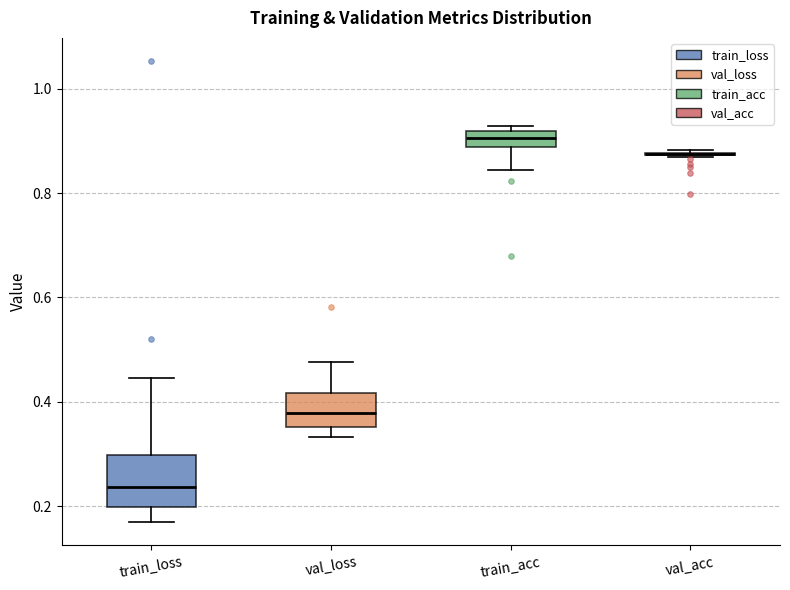

Reading left to right, transcribe this box plot: for each box, give where its median line is, the range the box spans, and where its two whiskers end, as read against the y-axis. The values are not printed on the chart, so give them approximately, as read against the axis.

train_loss: median 0.24, box 0.20 to 0.30, whiskers 0.16 to 0.44
val_loss: median 0.38, box 0.36 to 0.42, whiskers 0.34 to 0.48
train_acc: median 0.90, box 0.88 to 0.92, whiskers 0.84 to 0.92 (just above the box's upper edge)
val_acc: box collapsed to a line at 0.88, whiskers 0.86 to 0.88